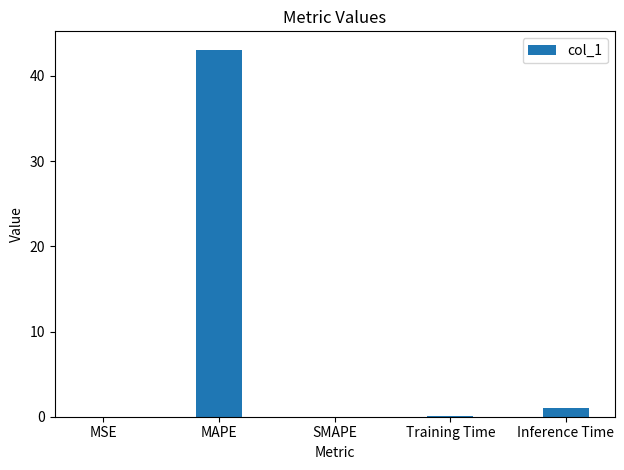

Which has a higher value, Inference Time or SMAPE?

Inference Time